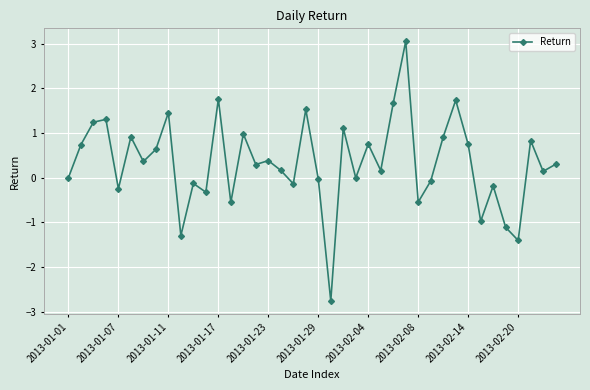

What is the difference between the maximum and minimum values?

5.8